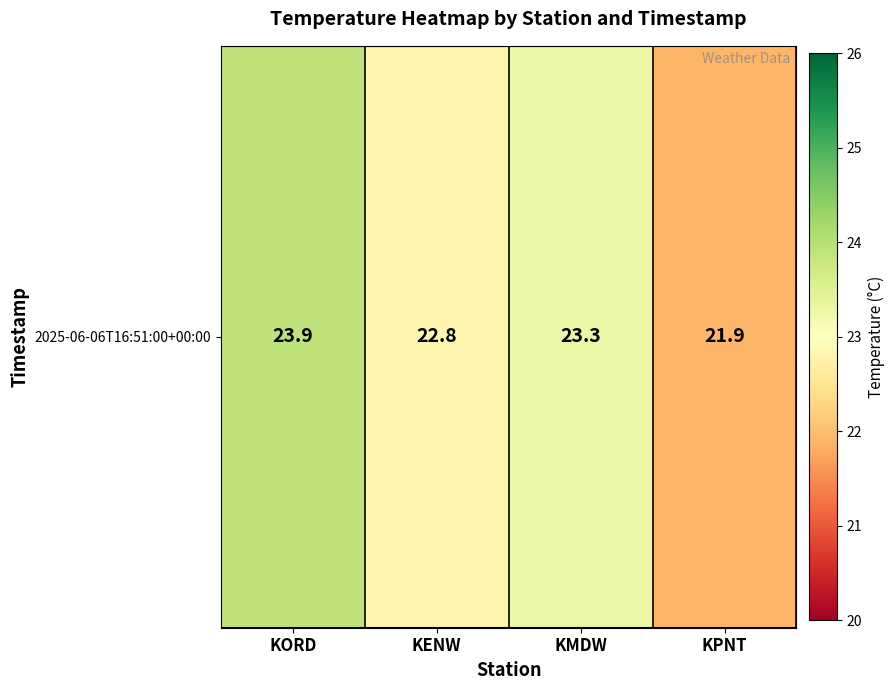

What is the ratio of the value at KPNT to the value at KMDW?

0.9